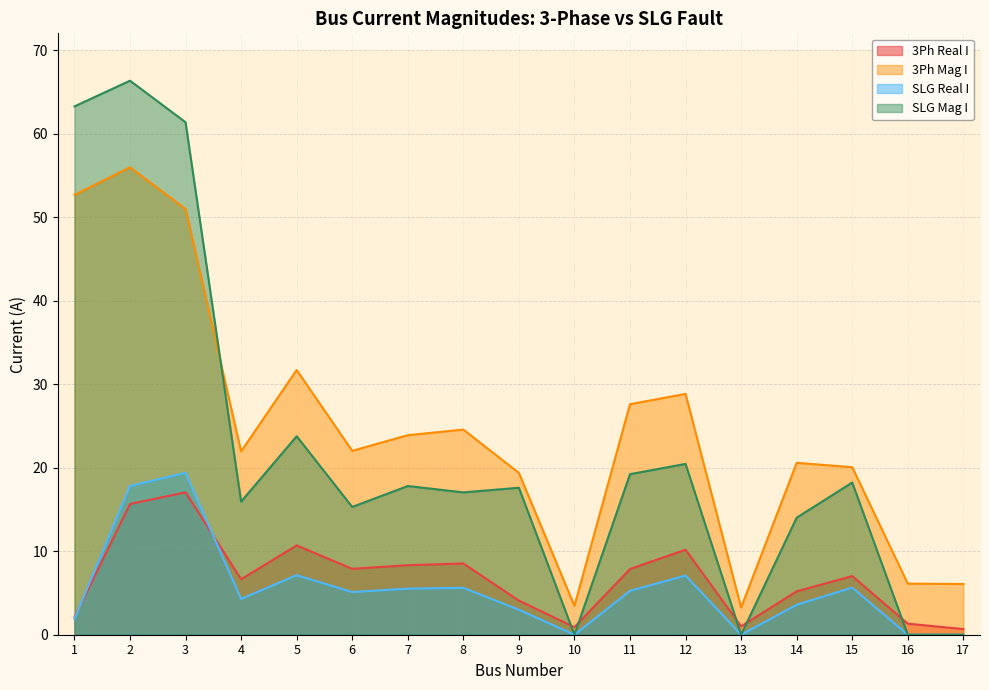

How many values in the 3Ph Real I series exceed 7?

9